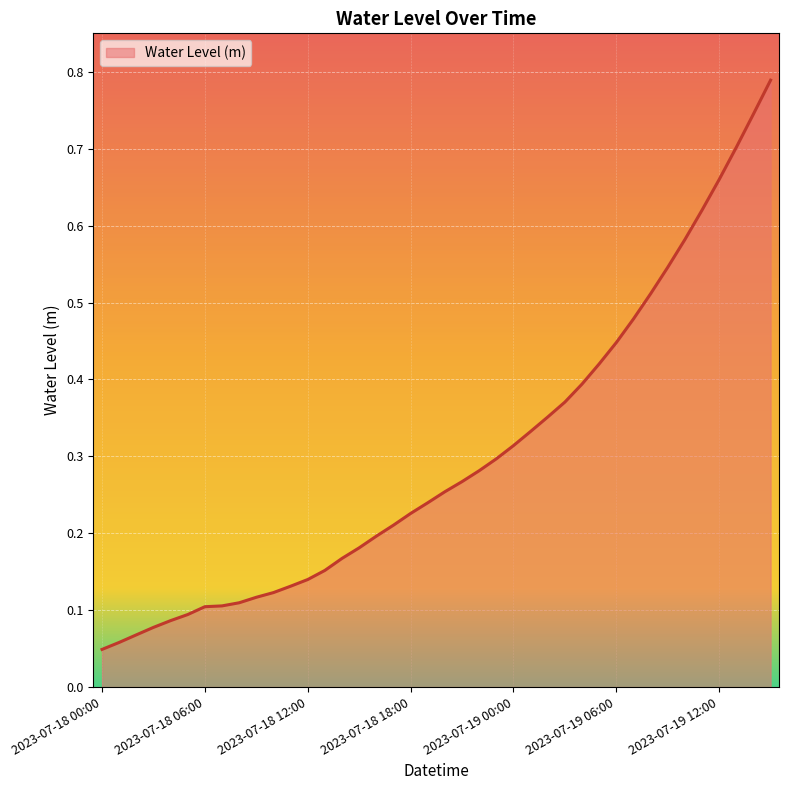

How many categories are shown in the chart?

40